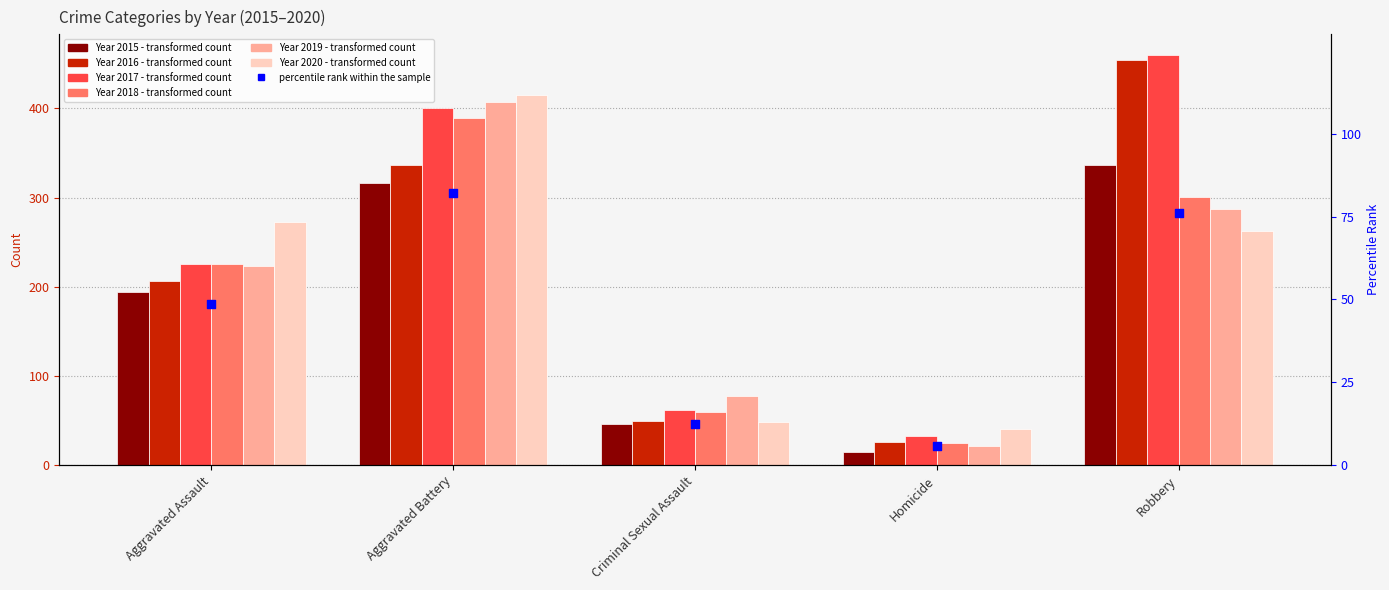

What is the change in value from Criminal Sexual Assault to Robbery?

+63.7